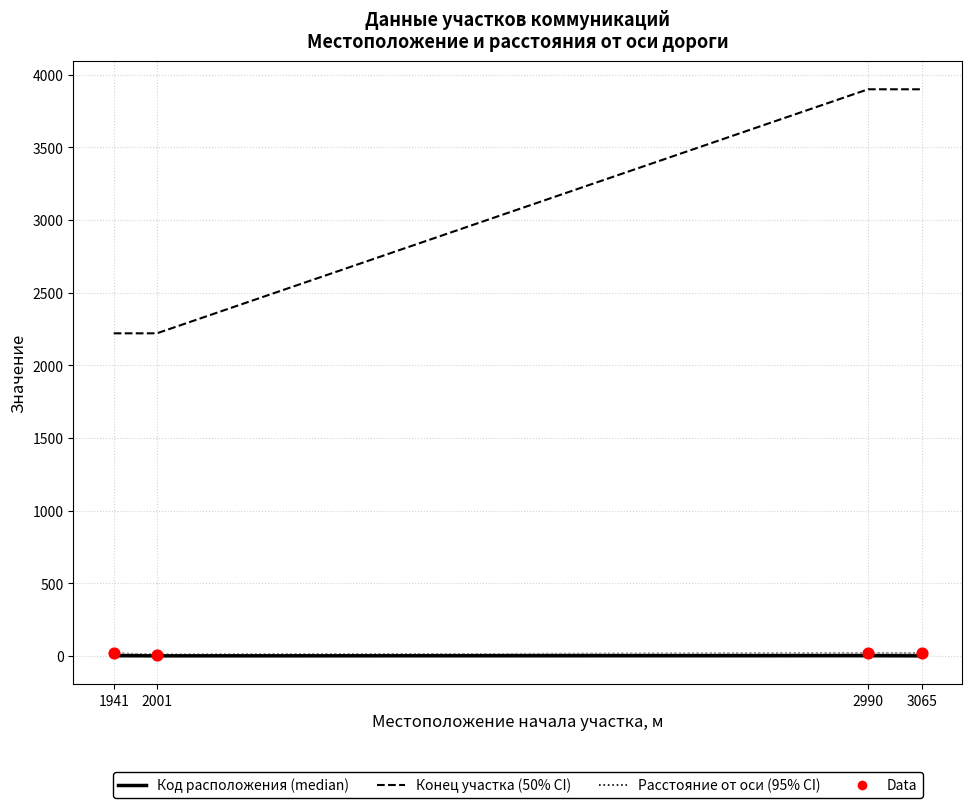

At which category is the sum across all series the highest?

2990